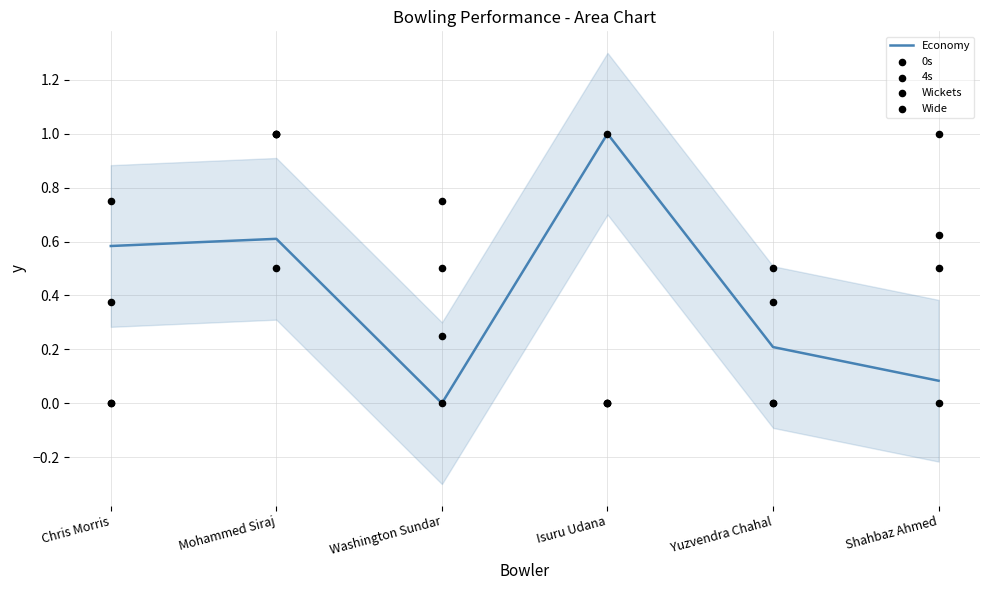

Which series has the widest spread of Y values?

Economy